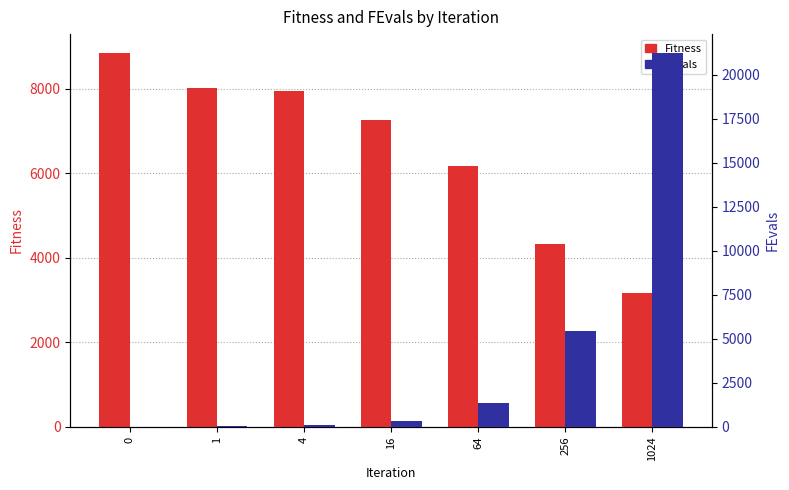

What is the difference between the highest and lowest values at 1024?

18068.9